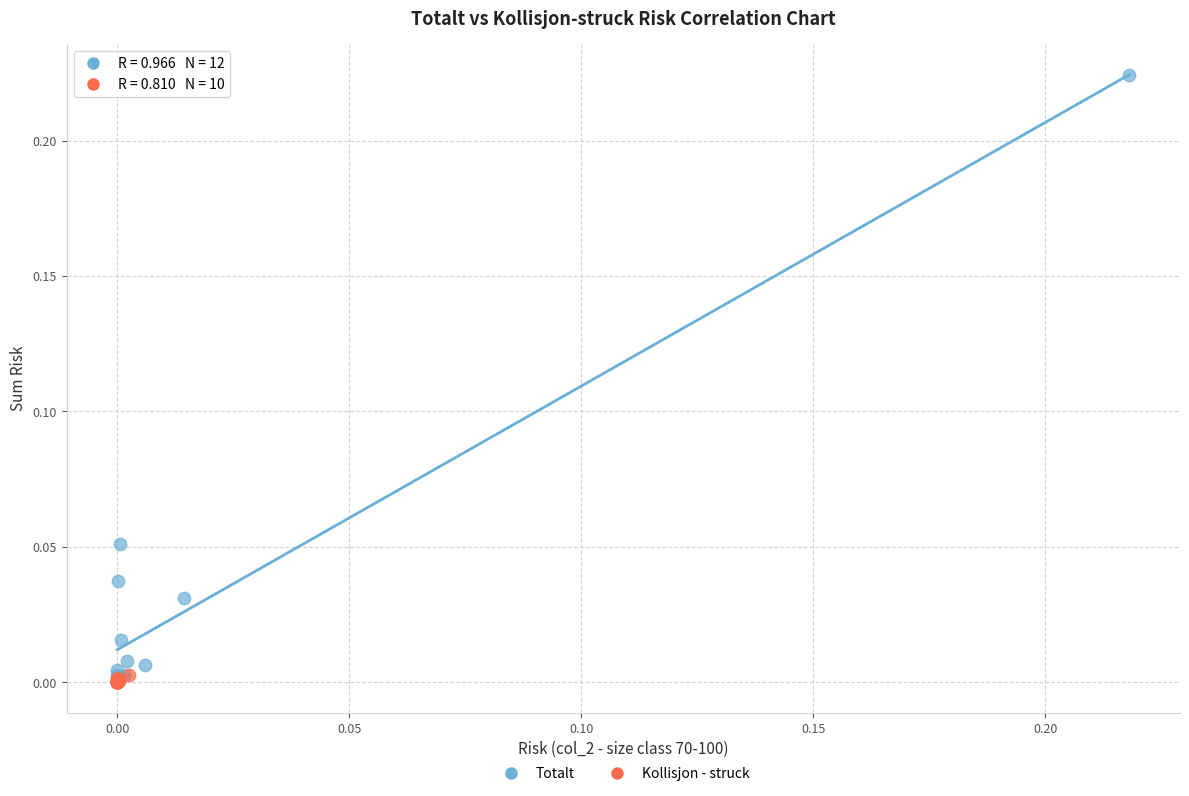

Which series reaches the maximum Y coordinate?

Totalt